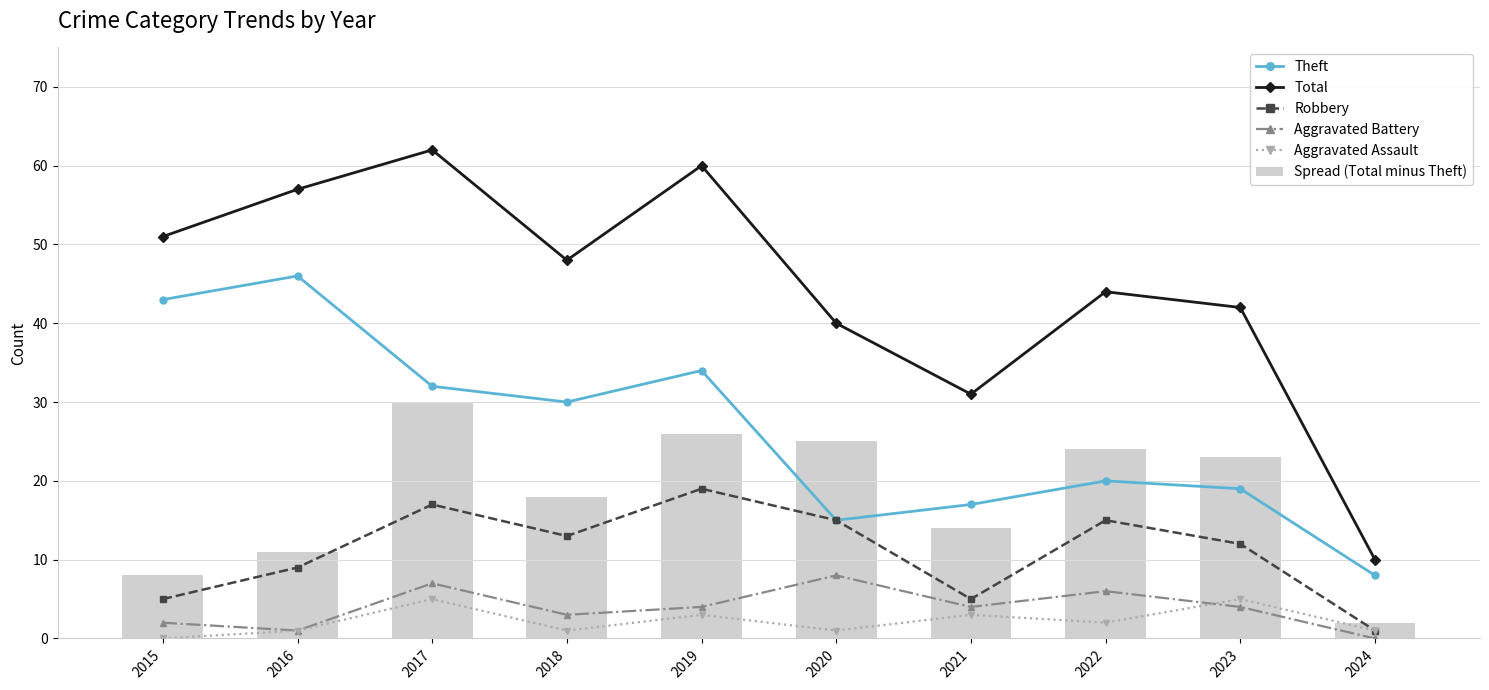

How many groups of bars are there?

10